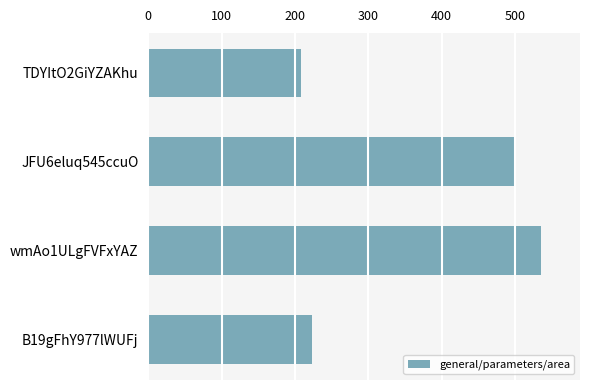

Is it true that the value at wmAo1ULgFVFxYAZ is 736?

False